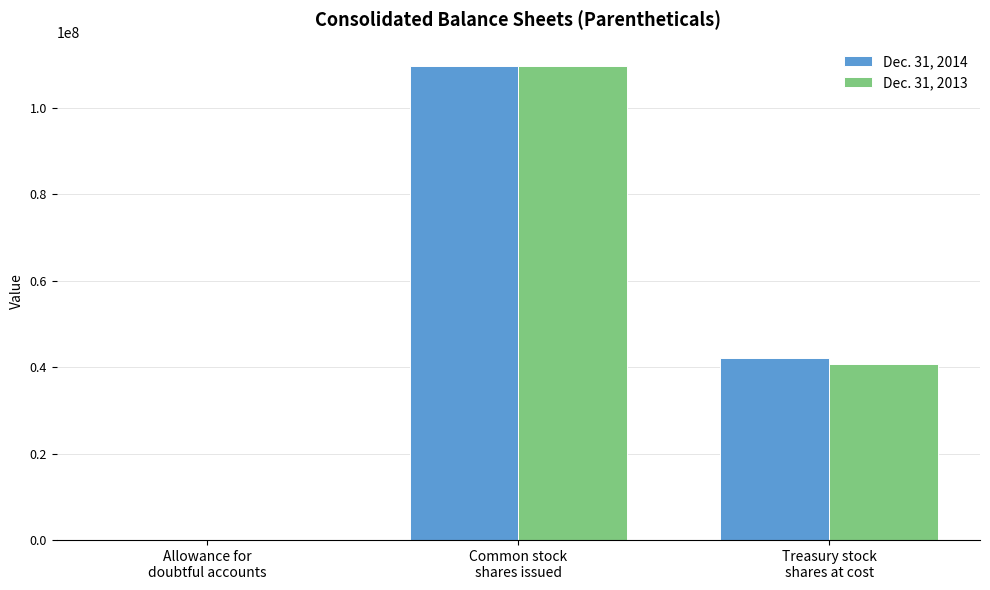

How many distinct data groups are displayed?

2